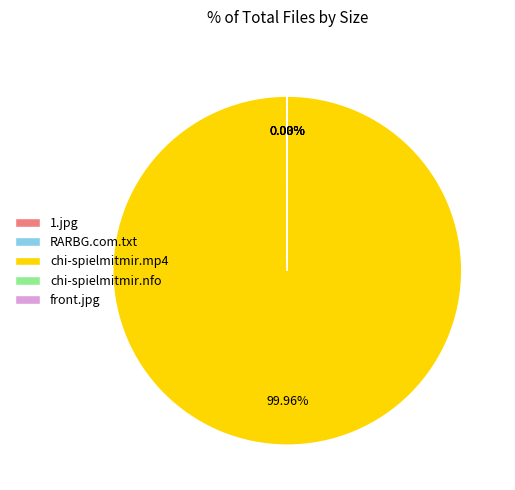

Does any single category account for the majority?

Yes